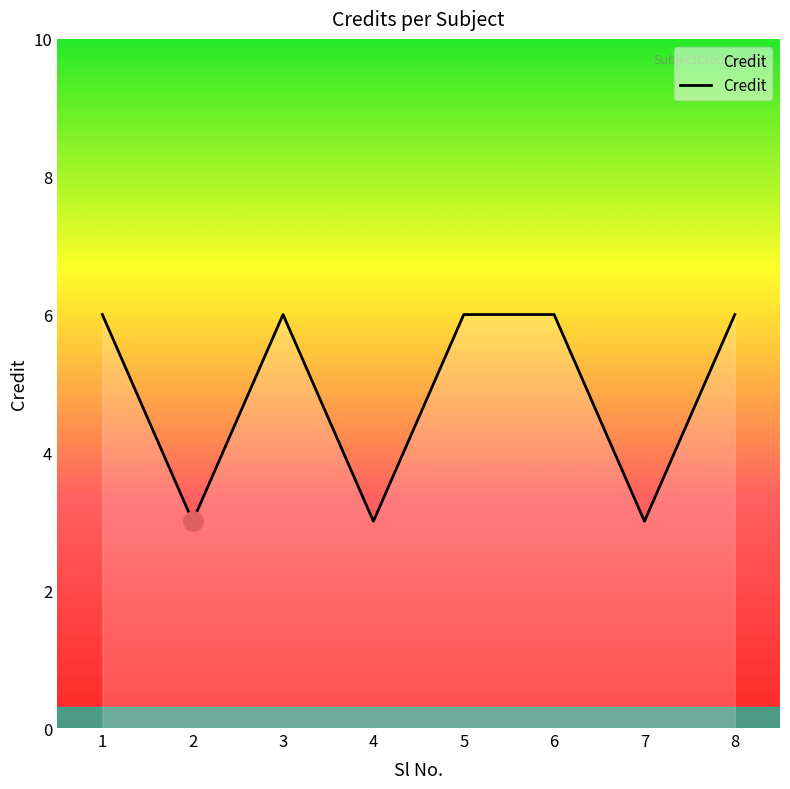

How many values are between 3 and 6?

8